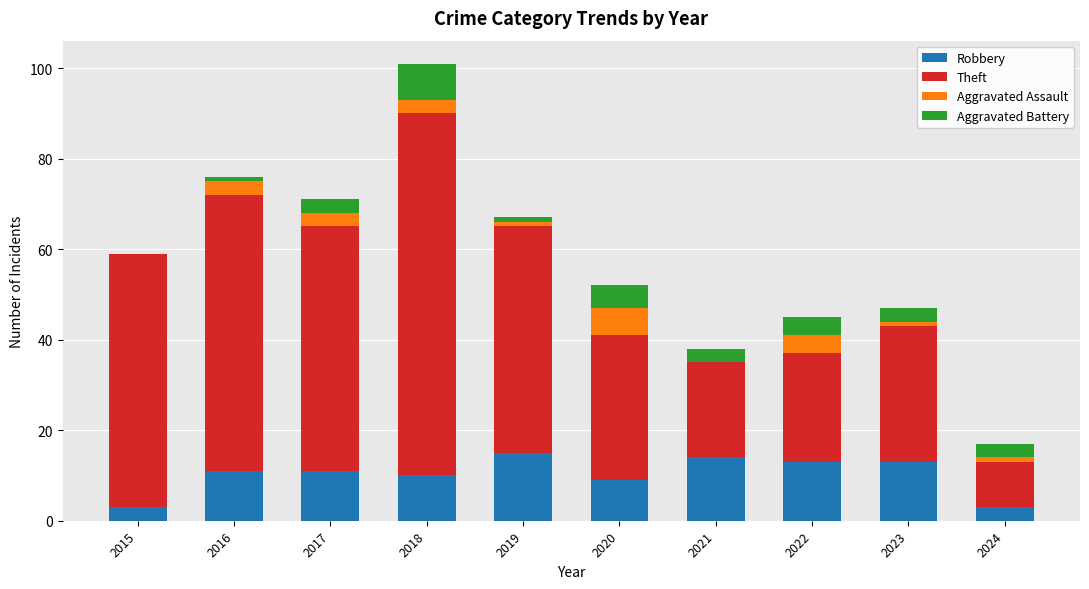

Is it true that Robbery equals 18 at 2017?

False